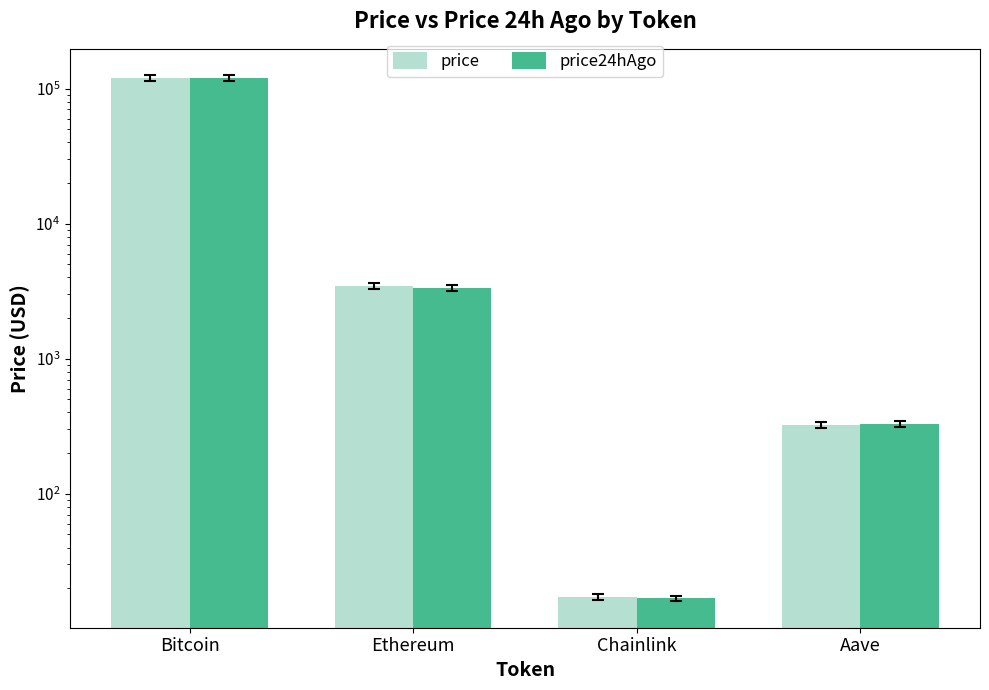

How many bars are there in total?

8